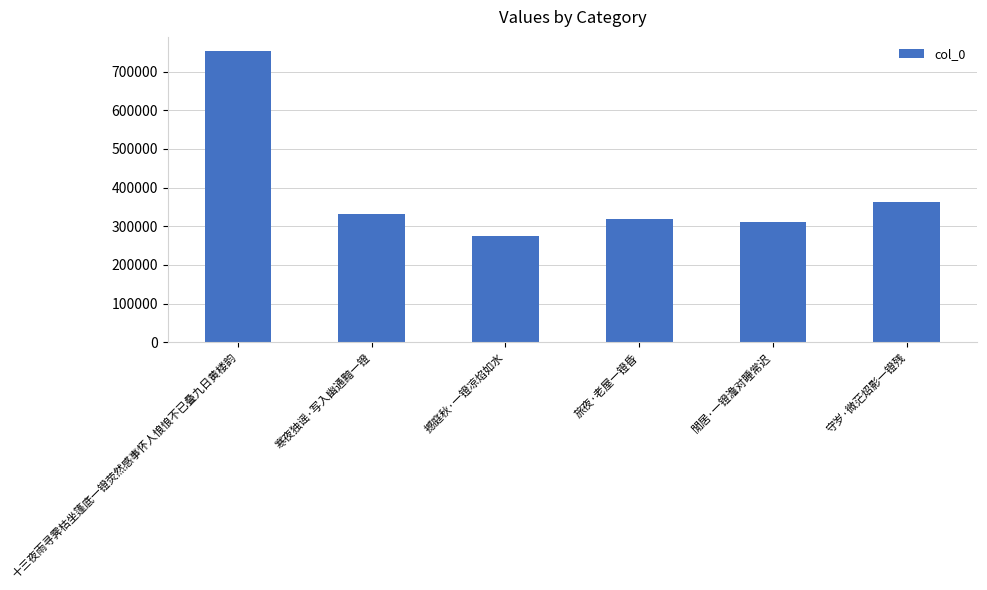

Which category has the lowest value across all series?

撼庭秋·一镫凉焰如水